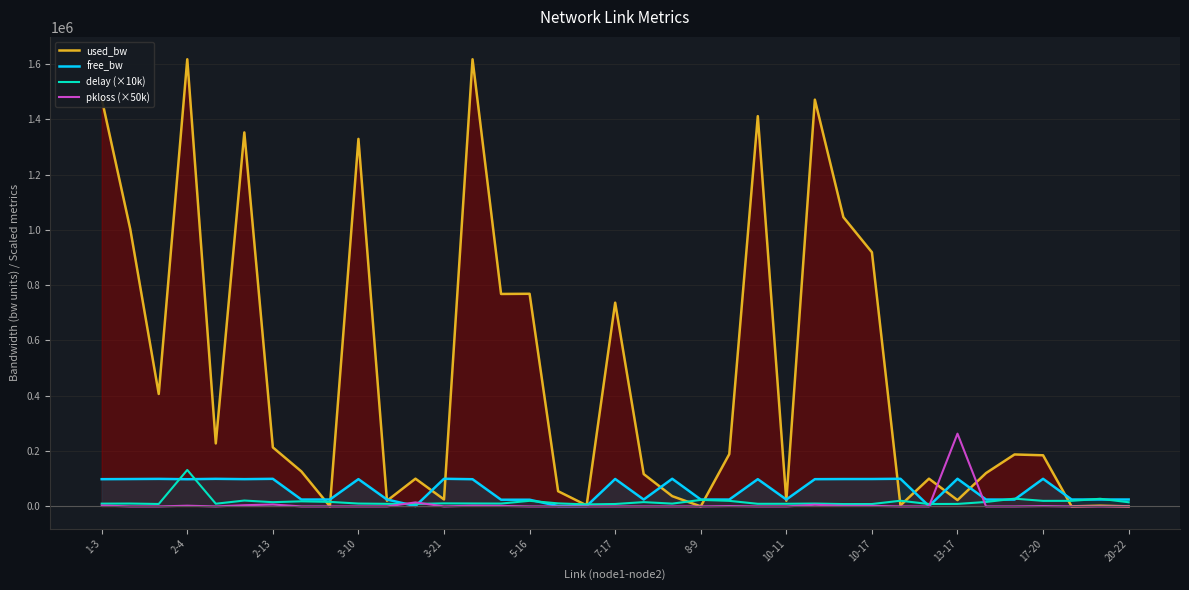

What is the highest value of the used_bw series?

1616897.5